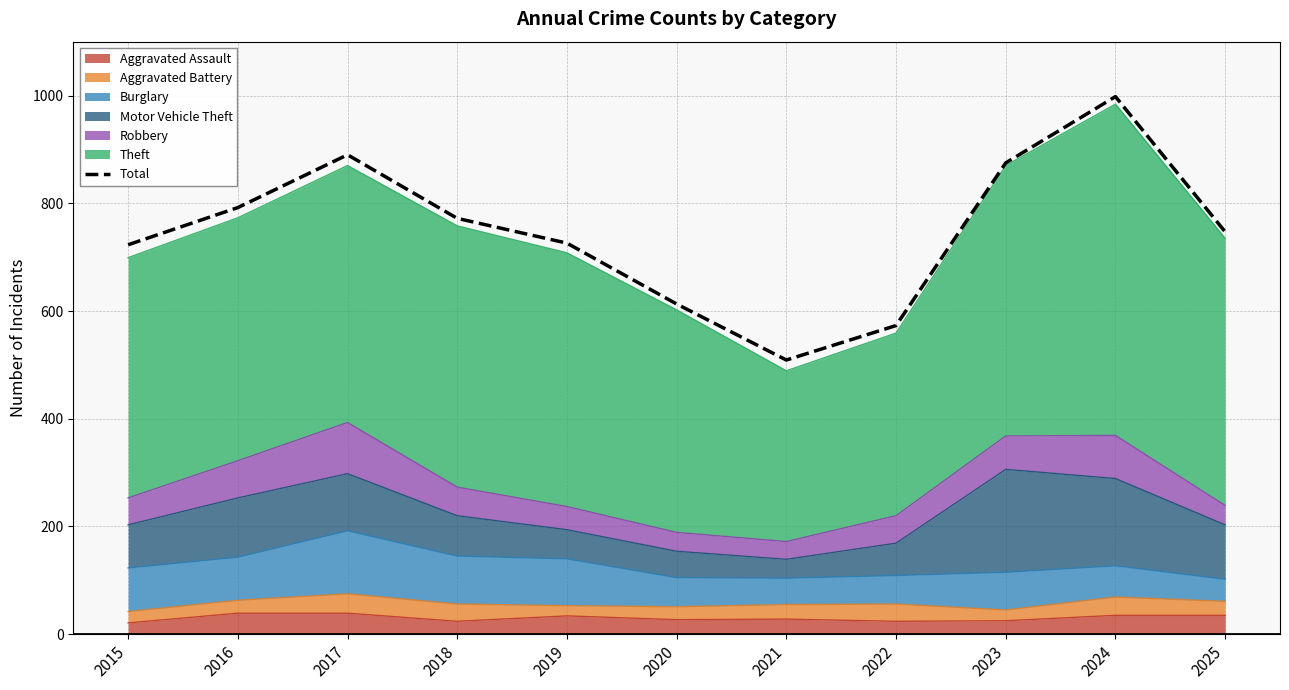

True or false: there are more than 0 points higher than both neighbors.

True